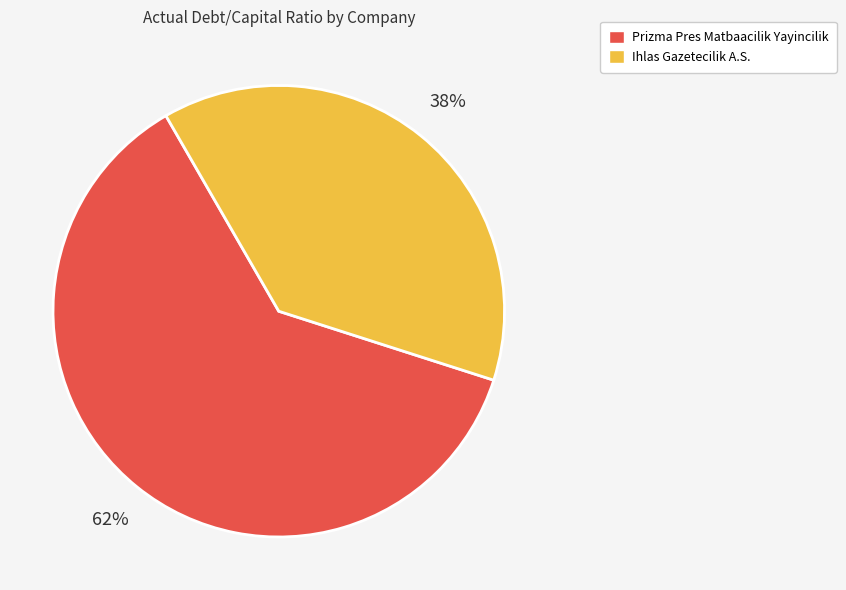

How many slices are in this pie chart?

2